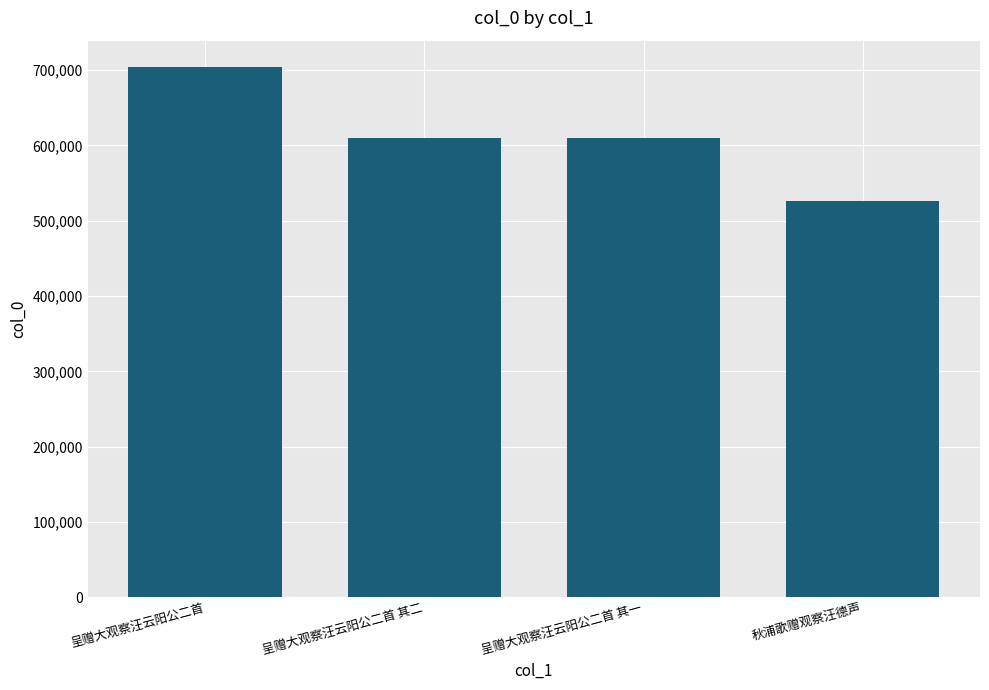

What value does the data have at 呈赠大观察汪云阳公二首 其一?

610151